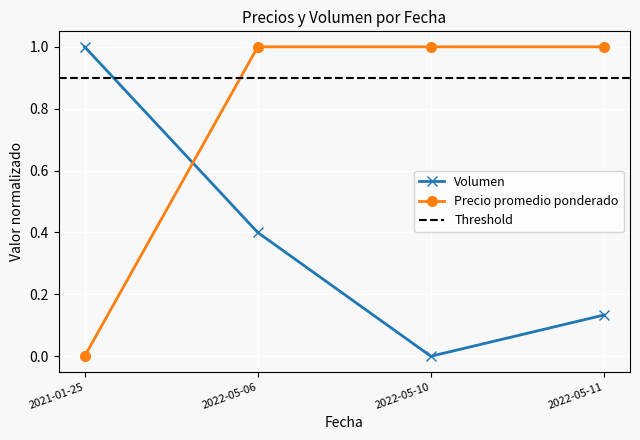

The value of Precio promedio ponderado at 2022-05-06 is 1.7. True or false?

False